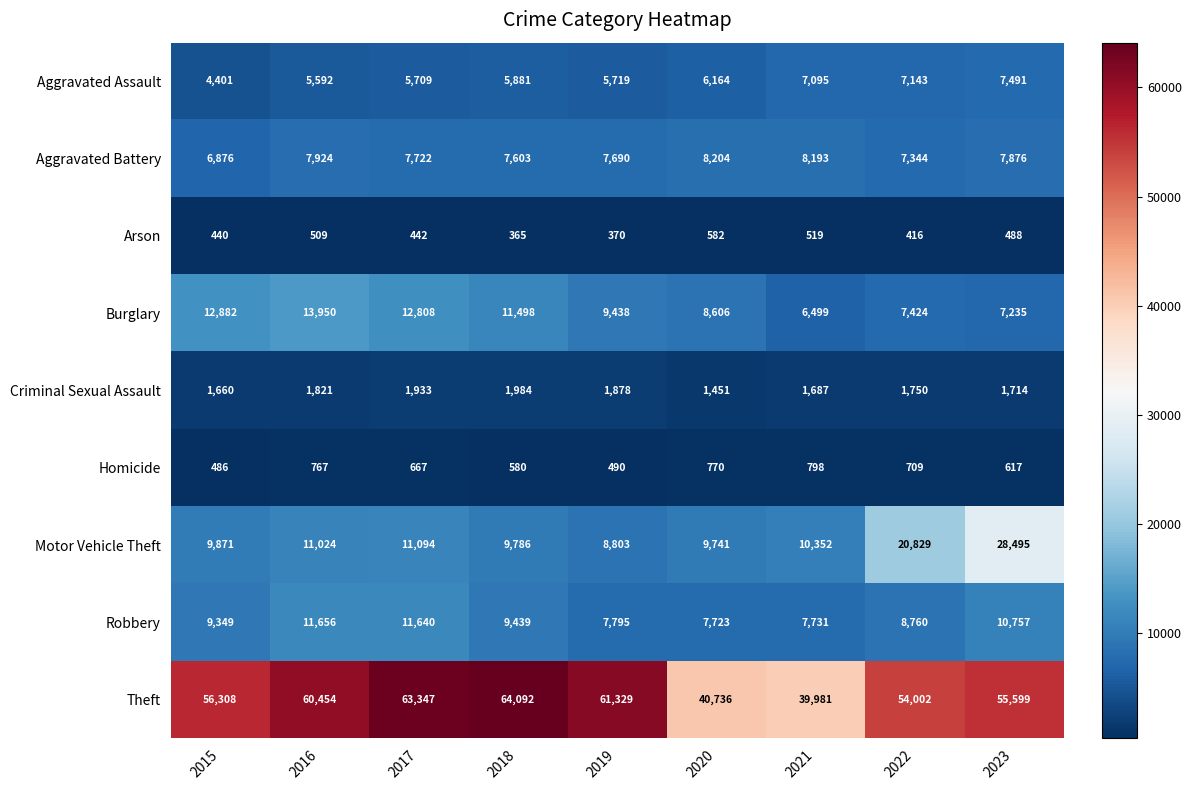

True or false: Aggravated Battery has a value of 11693 at 2015.

False